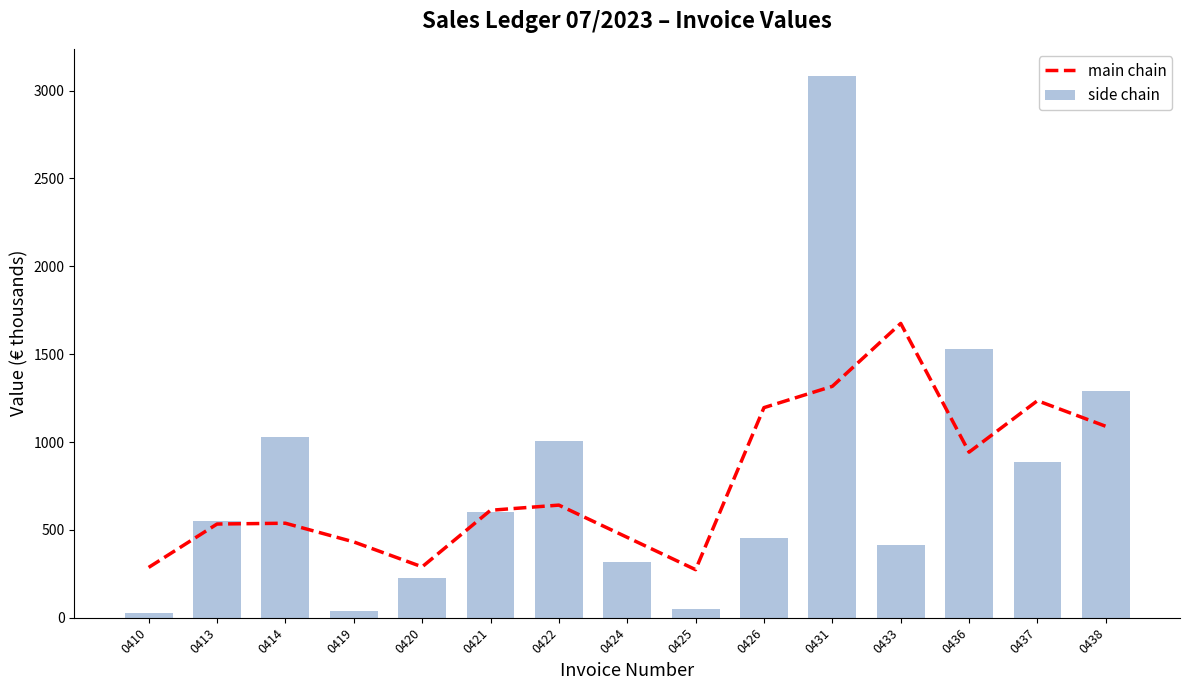

Reading left to right, list all the values displayed in this chart.

main chain: 286.3	533.3	537.9	431.5	289.5	611.5	640.9	457.3	273.6	1195.7	1317.1	1674.9	942.4	1235.2	1089.4
side chain: 24.8	547.8	1027.2	38.6	228.8	601.3	1004.5	317.0	50.4	453.2	3083.5	414.4	1526.8	886.0	1292.8